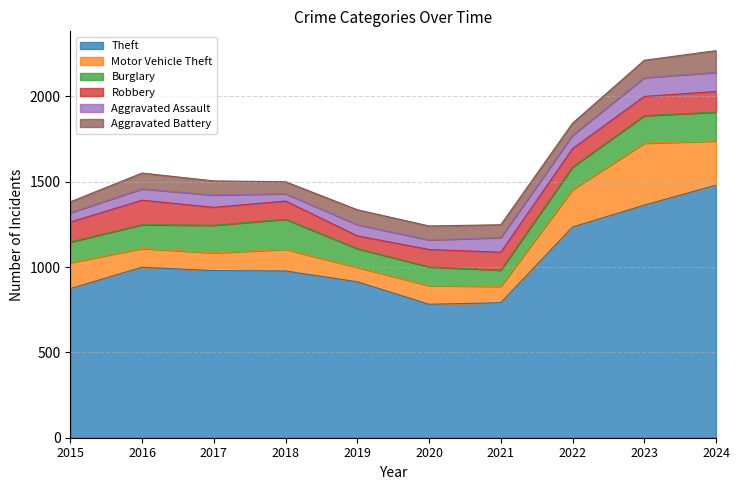

What is the value of the Aggravated Assault point at the 4th from the left?

43